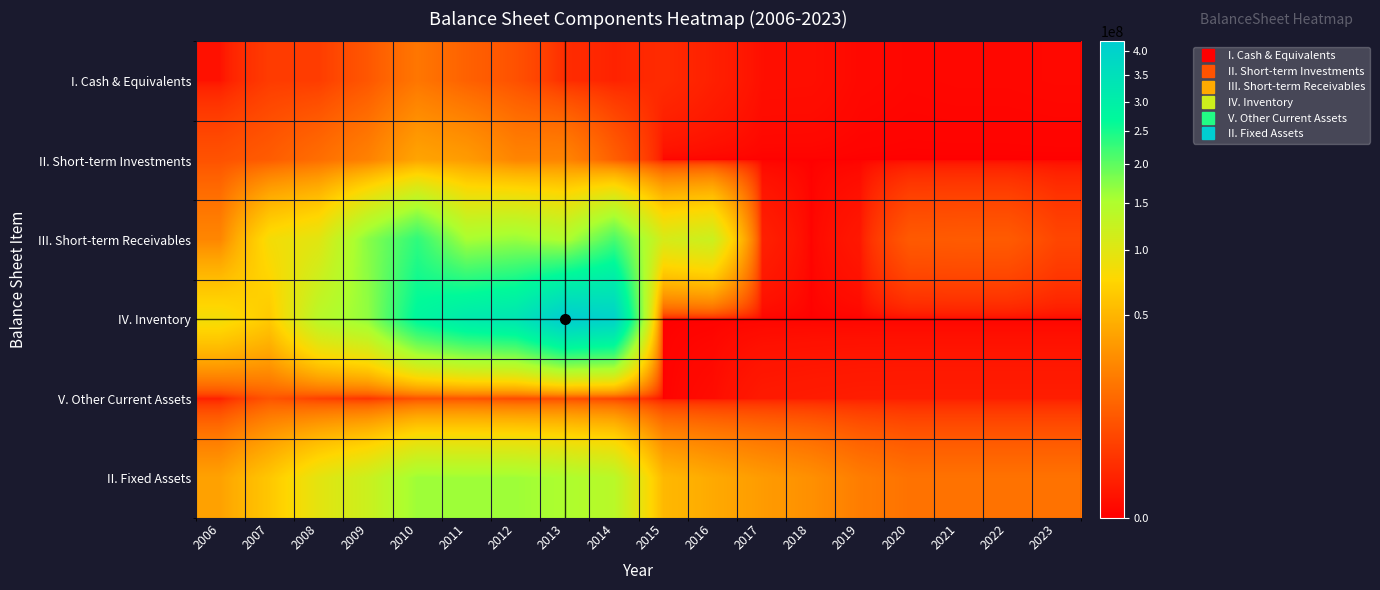

Reading left to right, what are all the values shown in this chart?

I. Cash & Equivalents: 2006=179501	2007=3369977	2008=3512811	2009=8386688	2010=17932280	2011=11141097	2012=7134841	2013=1636192	2014=876602	2015=1491189	2016=706682	2017=111983	2018=105538	2019=28434	2020=15054	2021=19062	2022=19062	2023=23932
II. Short-term Investments: 2006=7445000	2007=9770000	2008=15060000	2009=22530000	2010=39645500	2011=34830500	2012=23820500	2013=23900500	2014=10480000	2015=0	2016=0	2017=0	2018=0	2019=0	2020=0	2021=0	2022=0	2023=0
III. Short-term Receivables: 2006=24504448	2007=82454705	2008=99015832	2009=173469793	2010=232192609	2011=155047192	2012=164781367	2013=148278146	2014=214469247	2015=109815964	2016=121674598	2017=723165	2018=1211	2019=345554	2020=9173353	2021=9506297	2022=9440297	2023=4995228
IV. Inventory: 2006=84370627	2007=63949194	2008=139144990	2009=168843535	2010=274554801	2011=316183256	2012=332182711	2013=421012124	2014=398830760	2015=0	2016=0	2017=0	2018=0	2019=0	2020=0	2021=0	2022=0	2023=0
V. Other Current Assets: 2006=562222	2007=7669001	2008=3694373	2009=2070288	2010=6654599	2011=7040084	2012=5175015	2013=5742864	2014=4272986	2015=0	2016=67040	2017=425837	2018=503461	2019=563874	2020=581061	2021=581061	2022=581061	2023=581061
II. Fixed Assets: 2006=37994351	2007=62031263	2008=96707326	2009=120666415	2010=161471722	2011=160486537	2012=161027830	2013=151366219	2014=139085345	2015=52126230	2016=42499550	2017=34676550	2018=28951710	2019=20479873	2020=16510303	2021=16510303	2022=16510303	2023=16510303